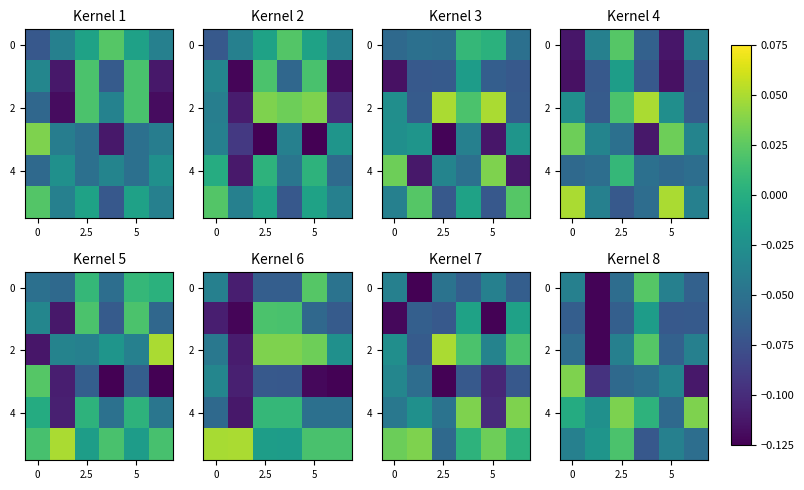

Which category has the highest value across all series?

5